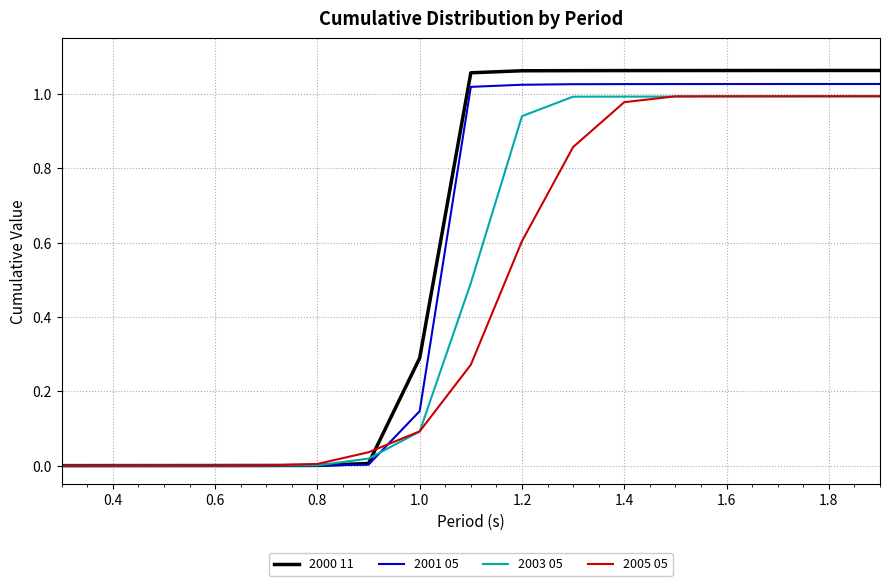

True or false: 2000 11 and 2005 05 intersect in this chart.

True